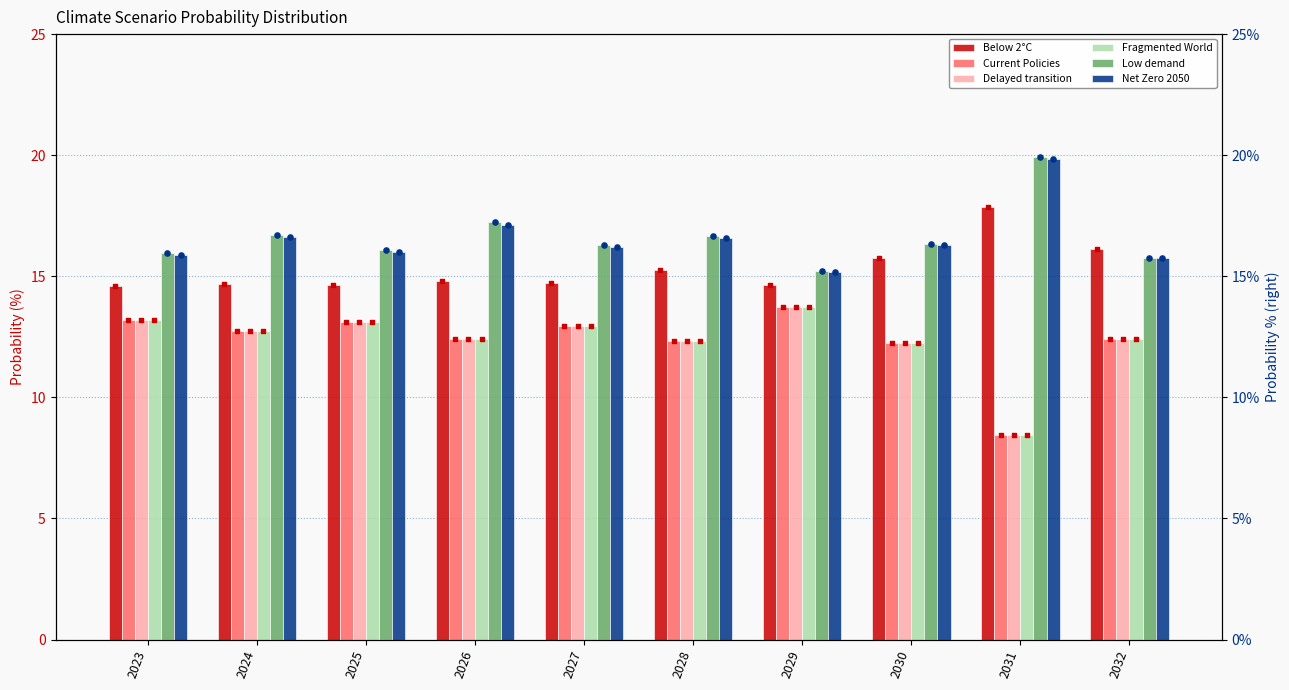

Which series reaches the minimum Y coordinate?

Fragmented World